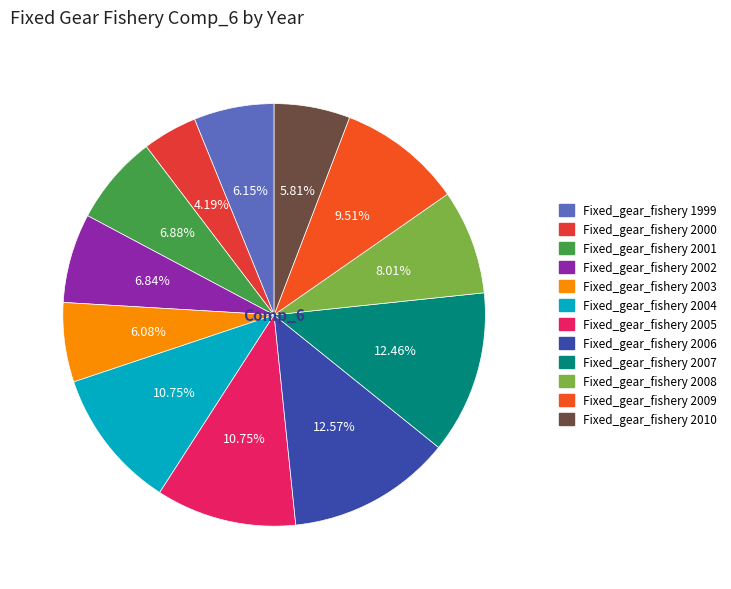

Is Fixed_gear_fishery 2006 the majority of the pie?

No